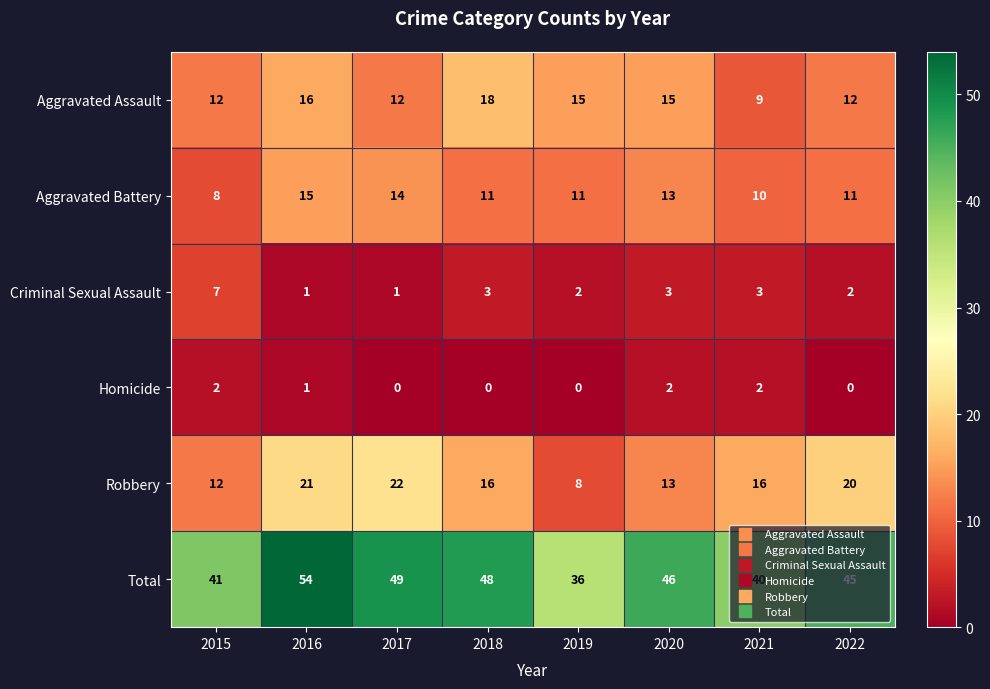

What is the difference between the maximum and minimum values in the Robbery series?

14